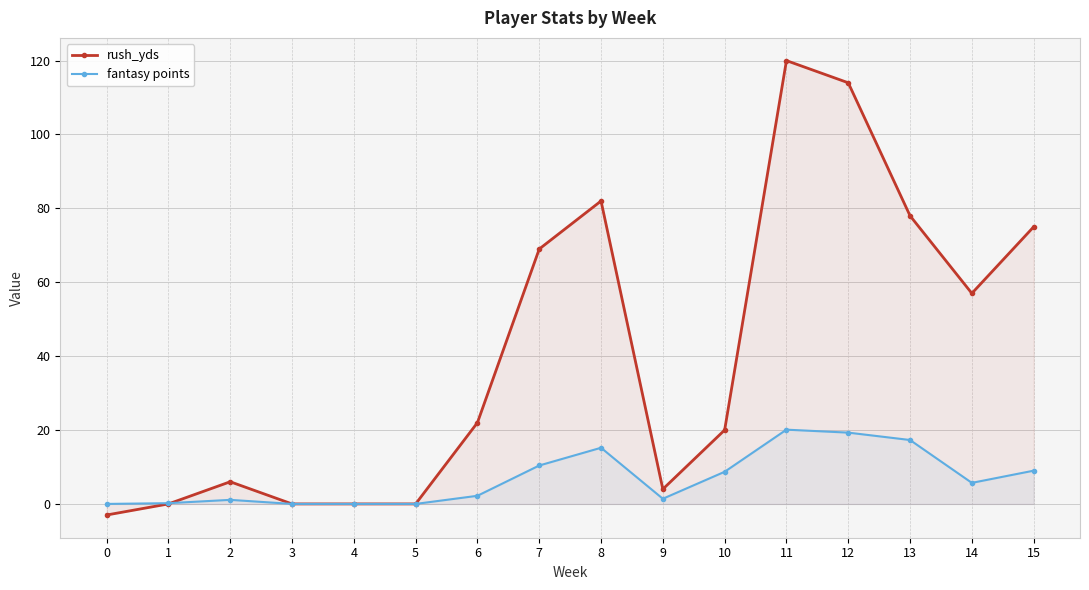

How many values in the fantasy points series are below 5?

8